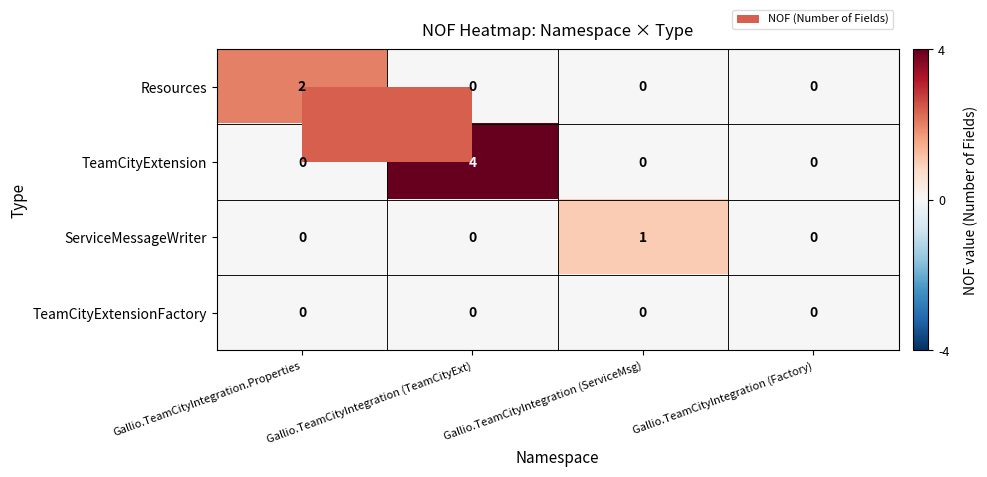

The Resources series shows 0 at Gallio.TeamCityIntegration (TeamCityExt). True or false?

True